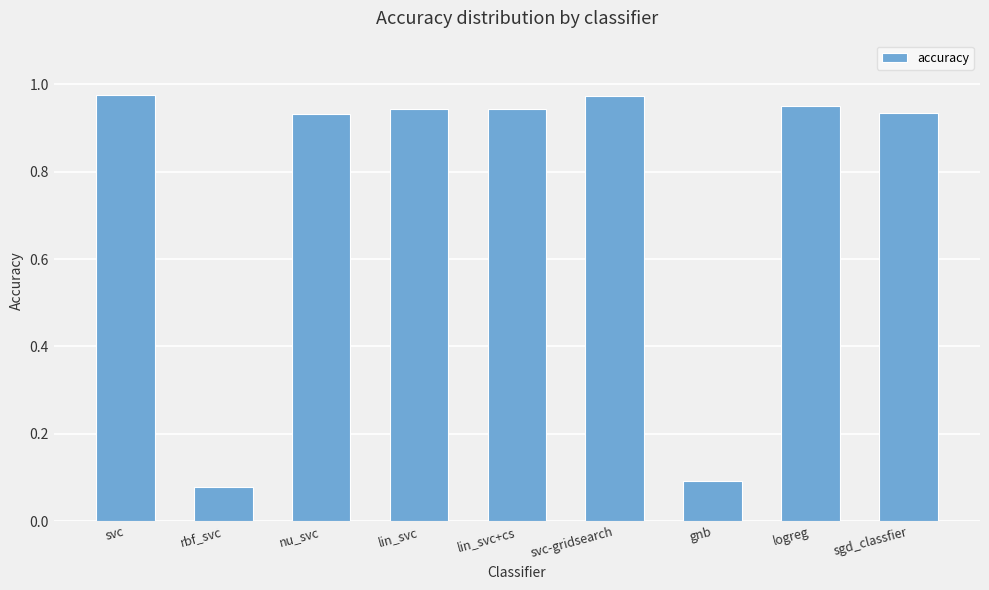

What is the sum of the values at gnb and svc-gridsearch?

1.1